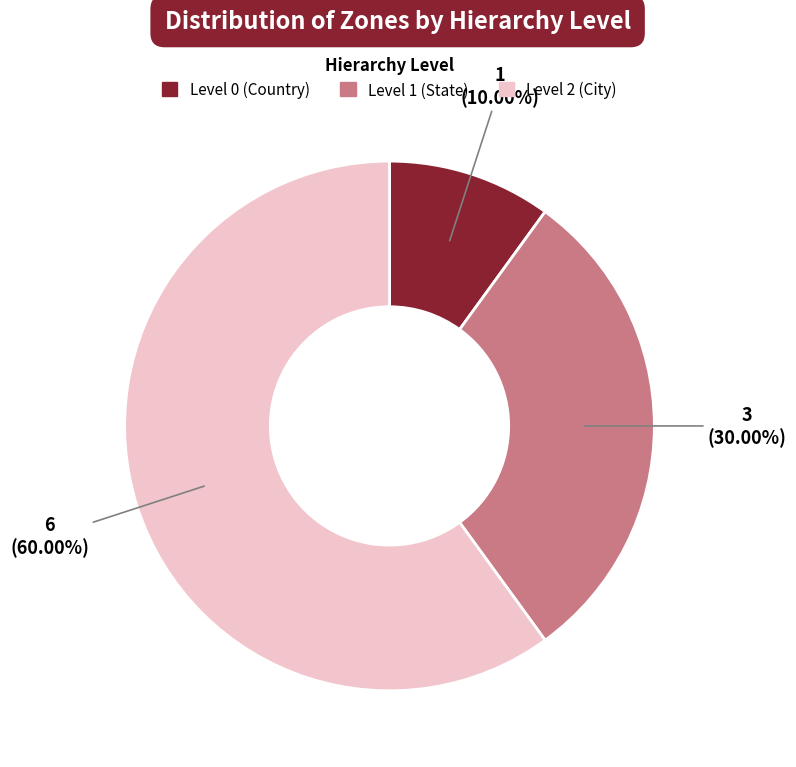

Does any single category account for the majority?

Yes